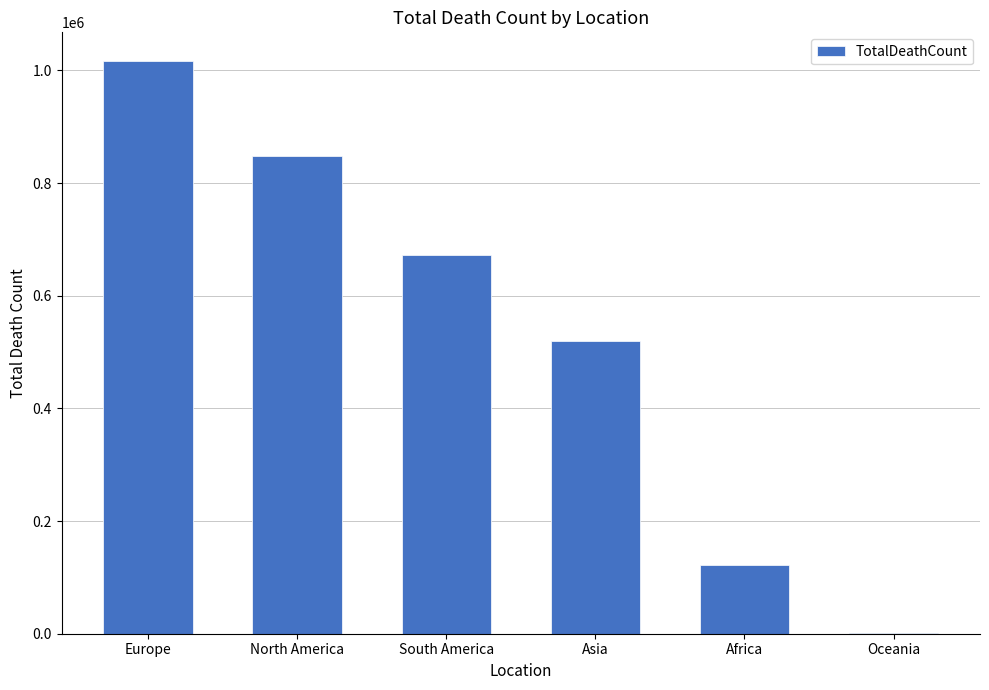

True or false: the data shows 1482513 at North America.

False